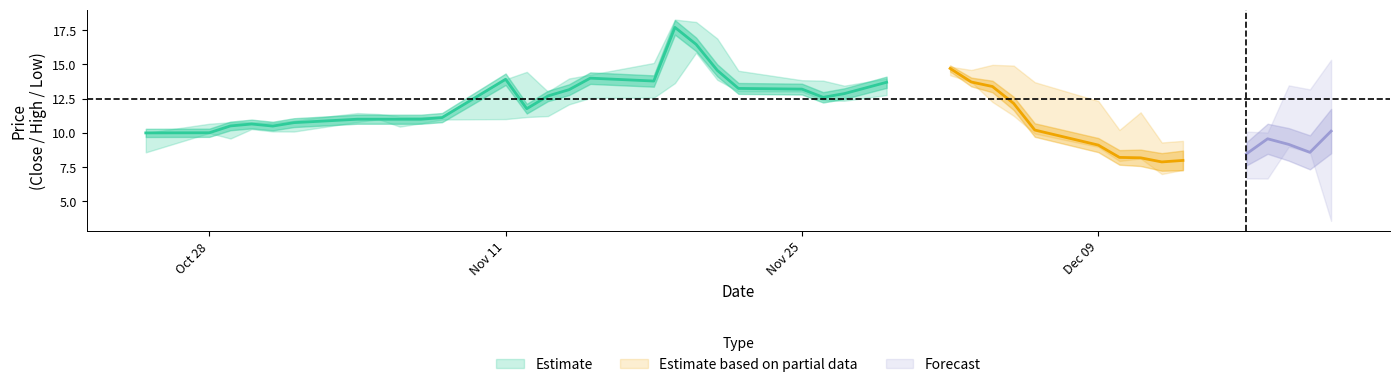

The value of High at 19 is 10.5. True or false?

False